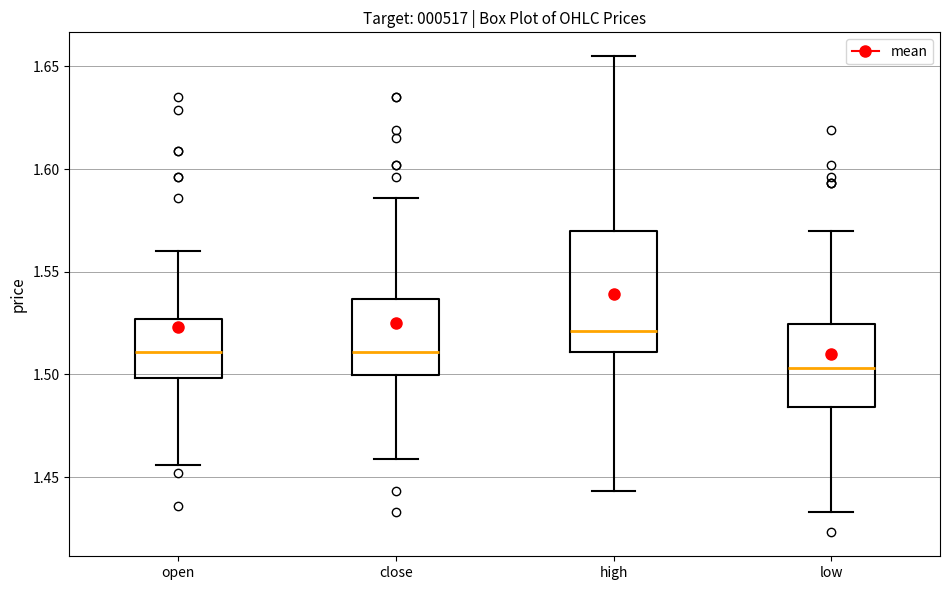

Where does the lower whisker of the box for low end on the y-axis? The values are not printed on the chart, so give them approximately, as read against the axis.

1.435